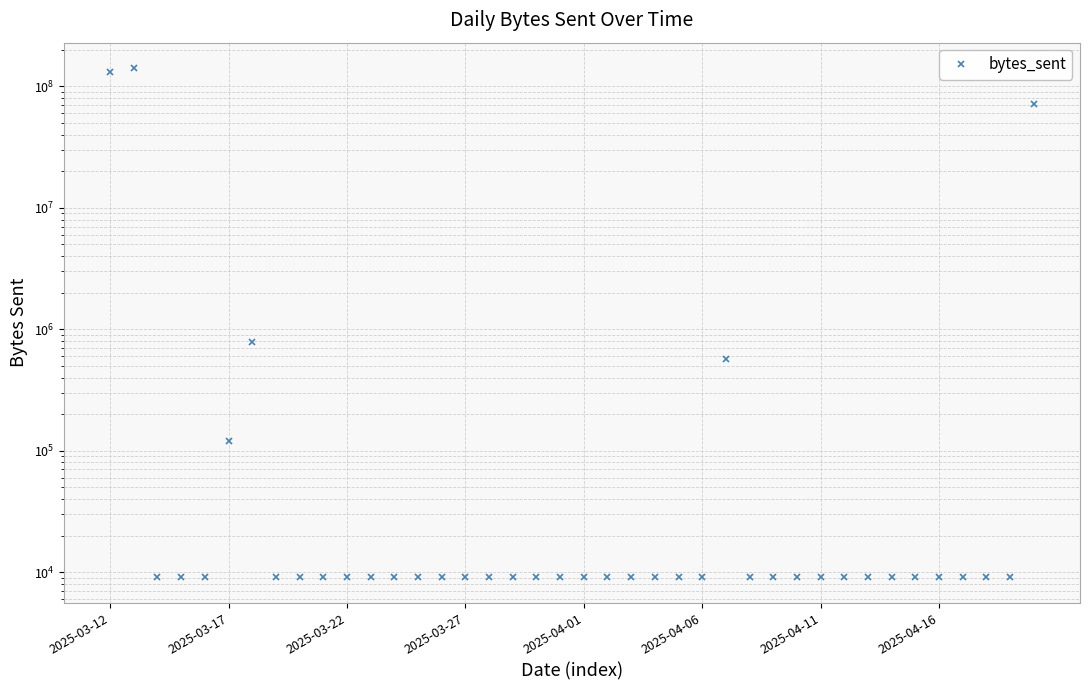

How many values exceed 9040?

6